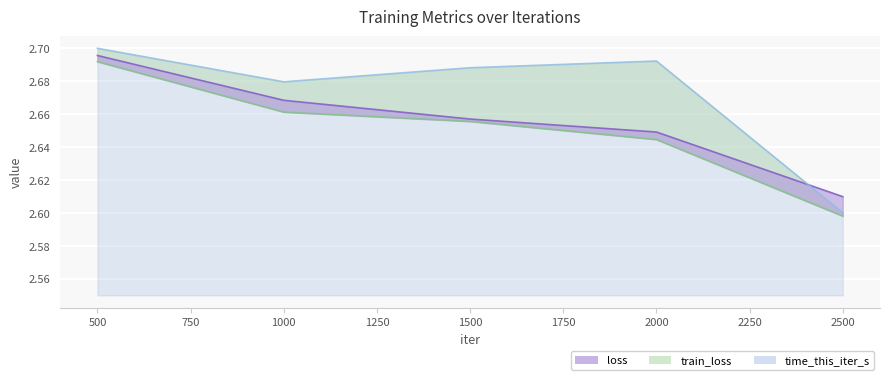

Count the train_loss values in the range 2 to 3.

5